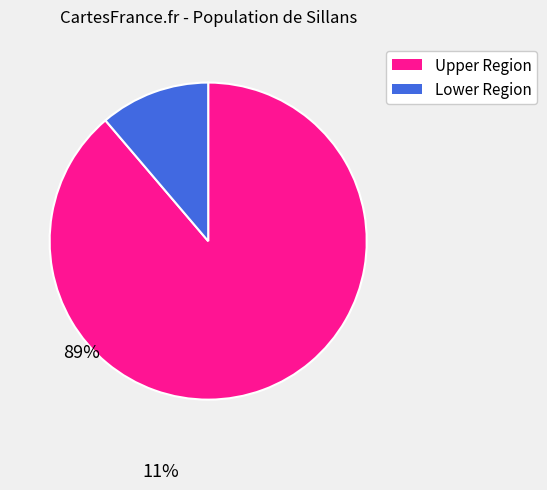

What is the largest slice in the pie chart?

Upper Region